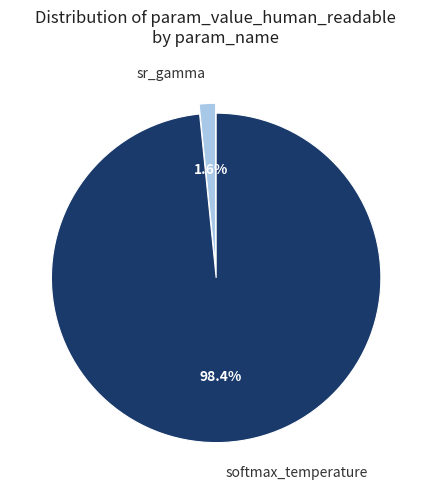

Between sr_gamma and softmax_temperature, which is larger?

softmax_temperature